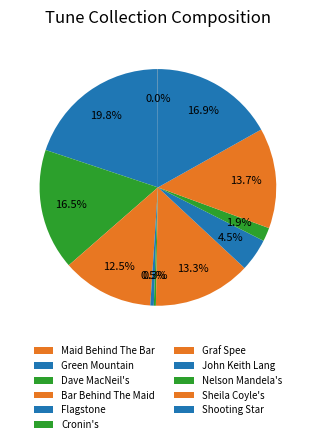

To the nearest percent, what is the average slice percentage?

9%